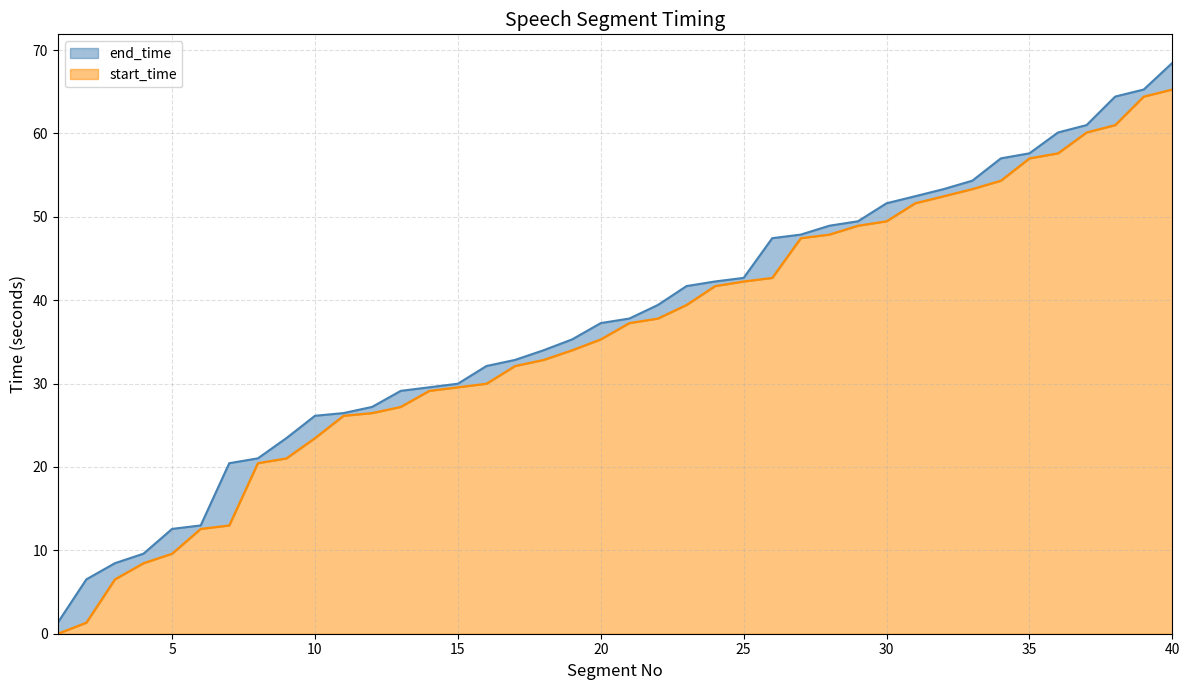

Rank the series by their average value, from highest to lowest.

end_time, start_time